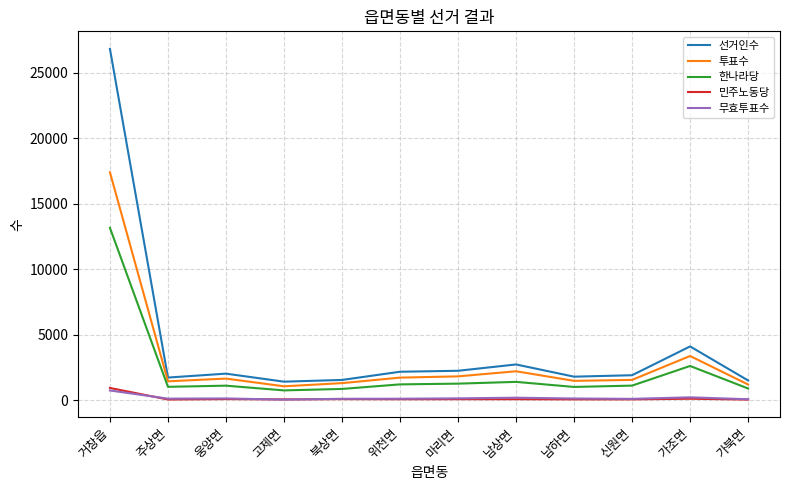

Which series has the largest total across all categories?

선거인수